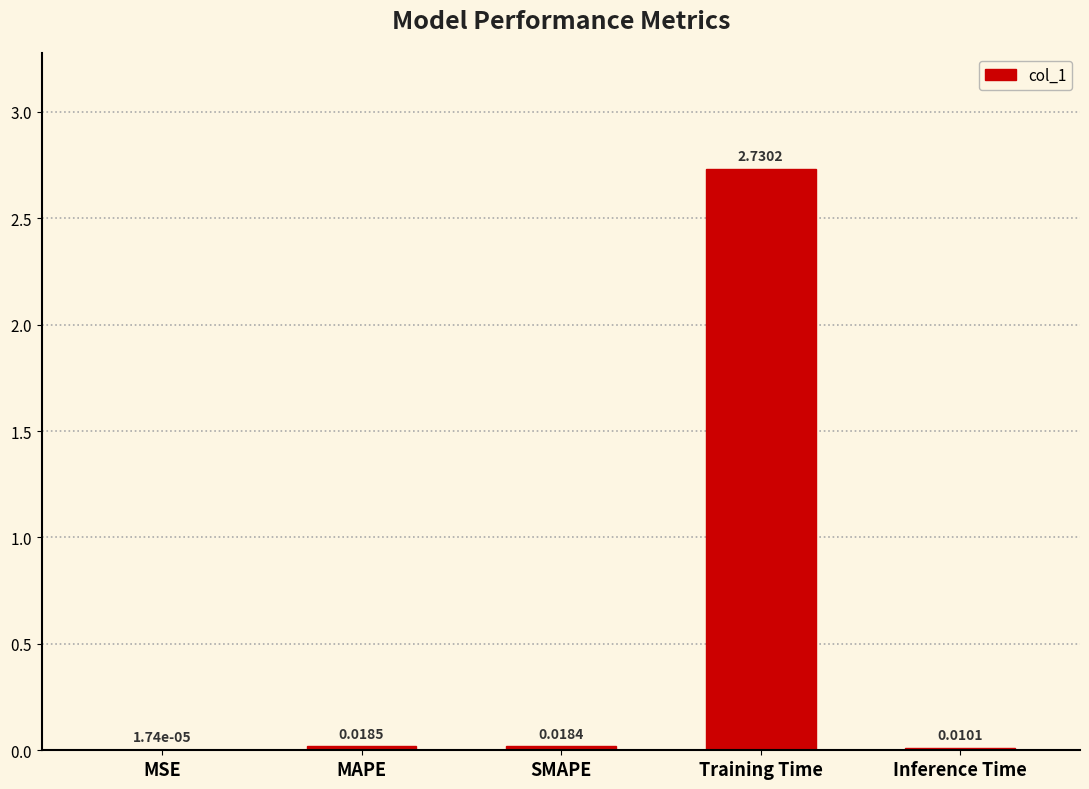

How many series are shown in this chart?

1